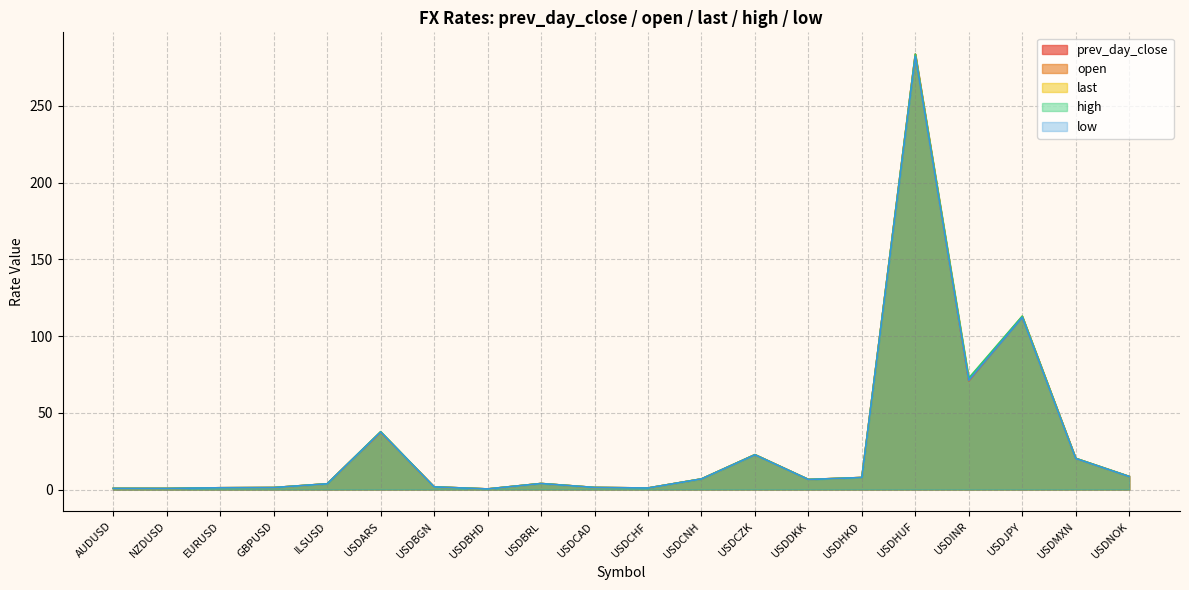

At which label is open closest to 141?

USDJPY